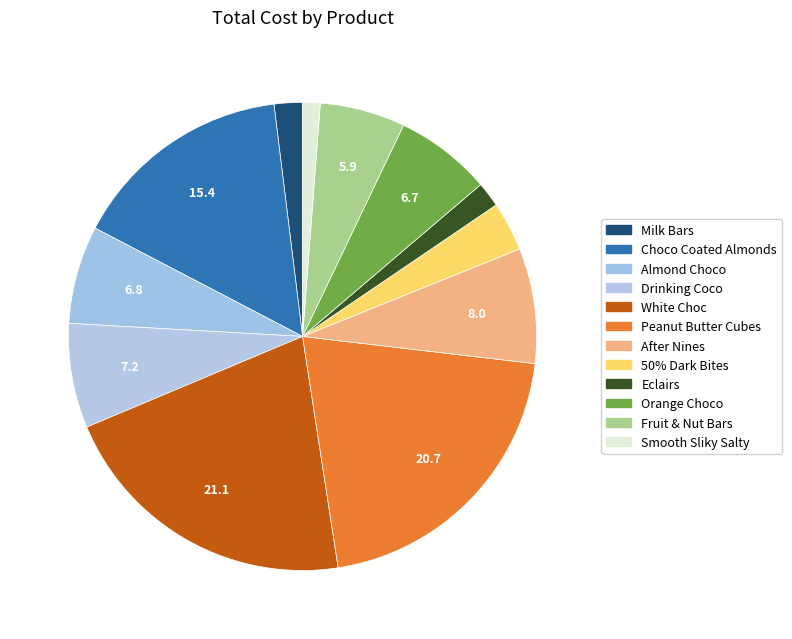

Does Choco Coated Almonds account for over 50% of the chart?

No